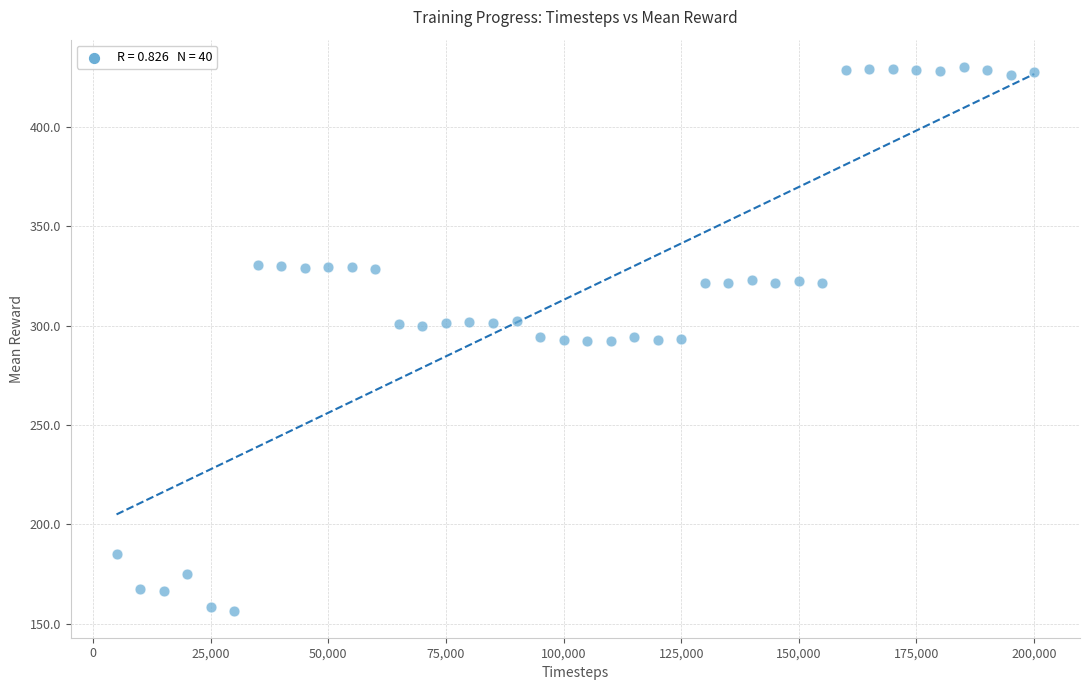

What is the range of Y values (max minus min)?

273.5